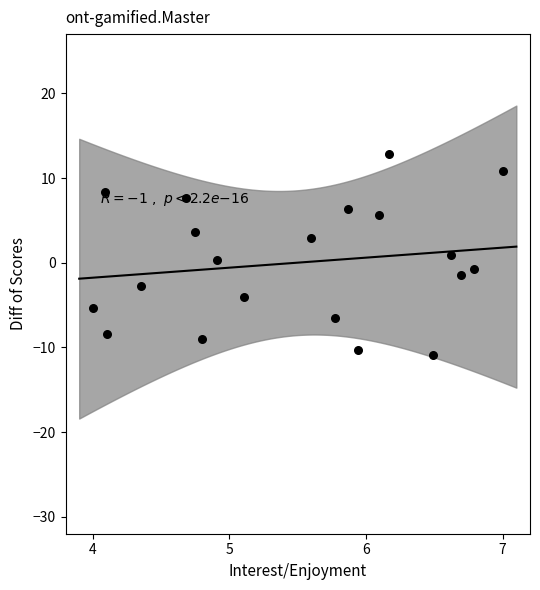

What is the range of Y values (max minus min)?

23.8